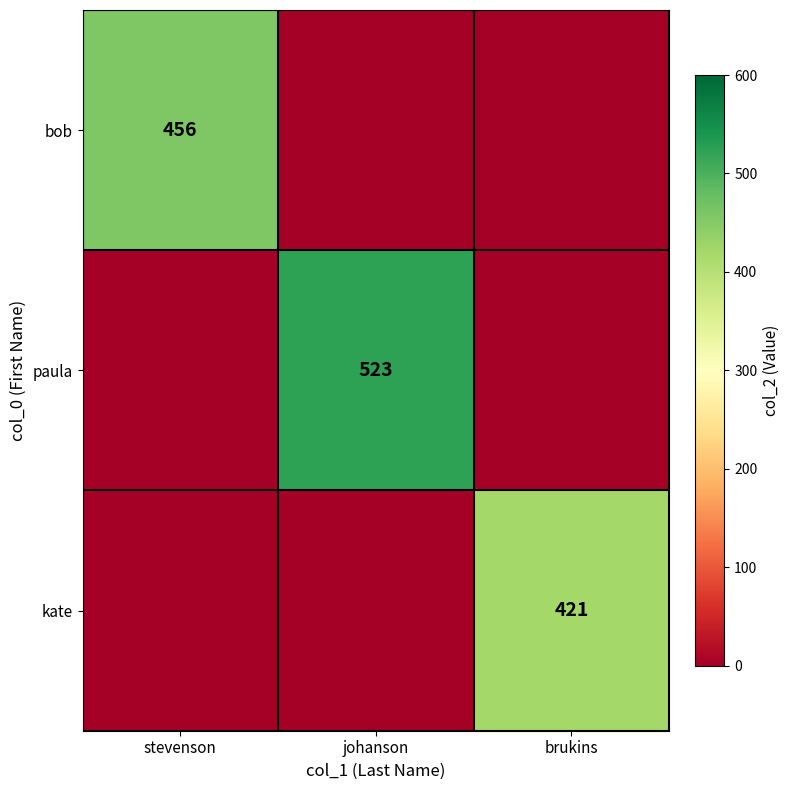

How many categories are shown in the chart?

3